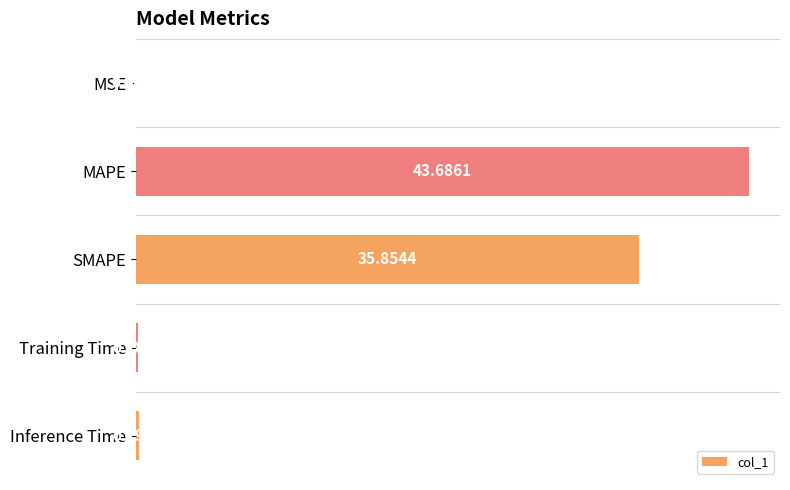

At which label is the value closest to 21?

SMAPE